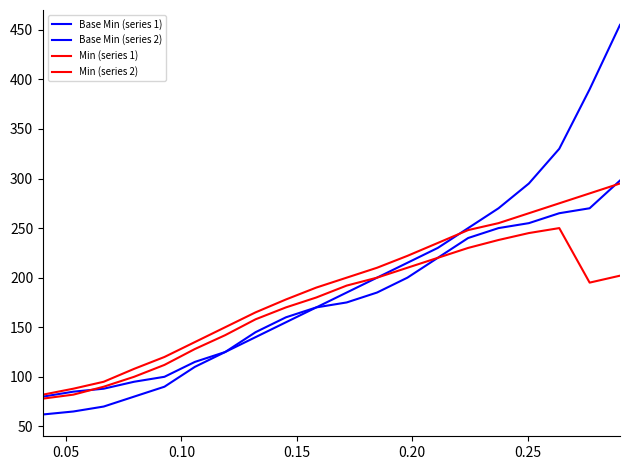

At how many categories does at least one series exceed 98?

17